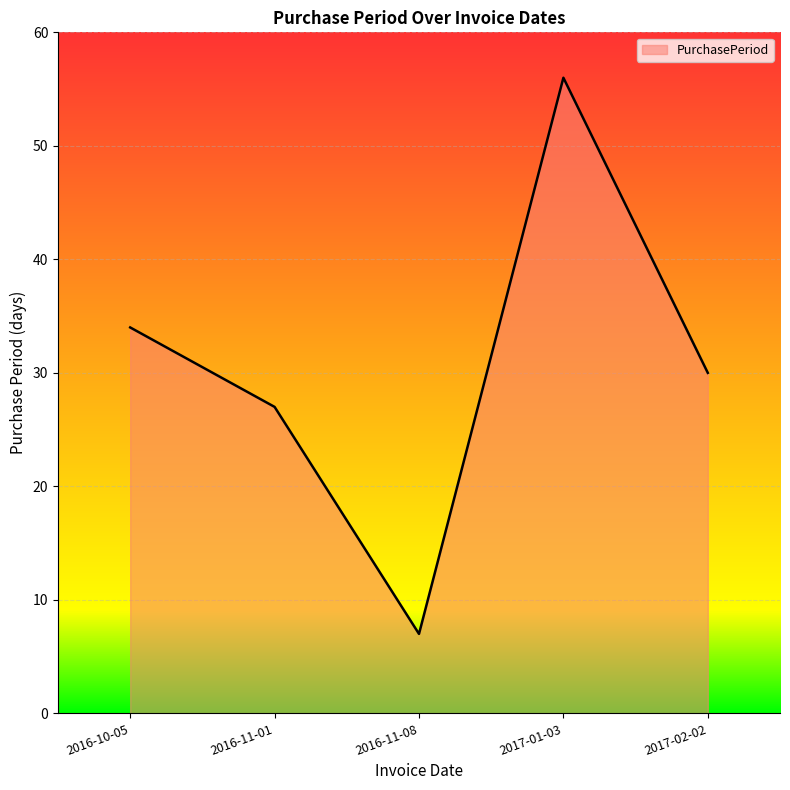

Rank the categories by value from highest to lowest.

2017-01-03, 2016-10-05, 2017-02-02, 2016-11-01, 2016-11-08